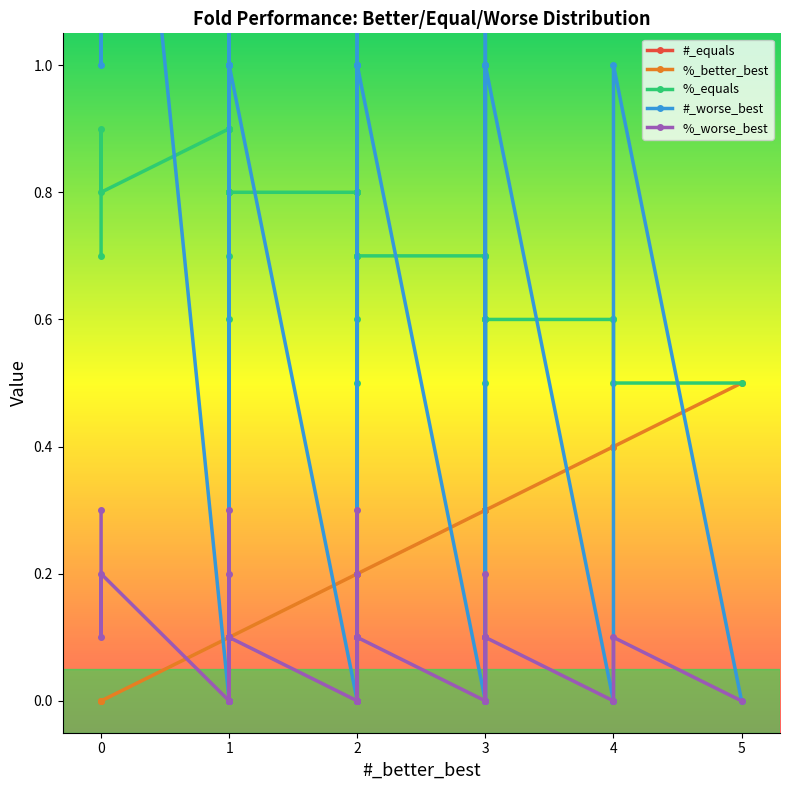

In #_worse_best, how many points are higher than both neighbors (excluding endpoints)?

9